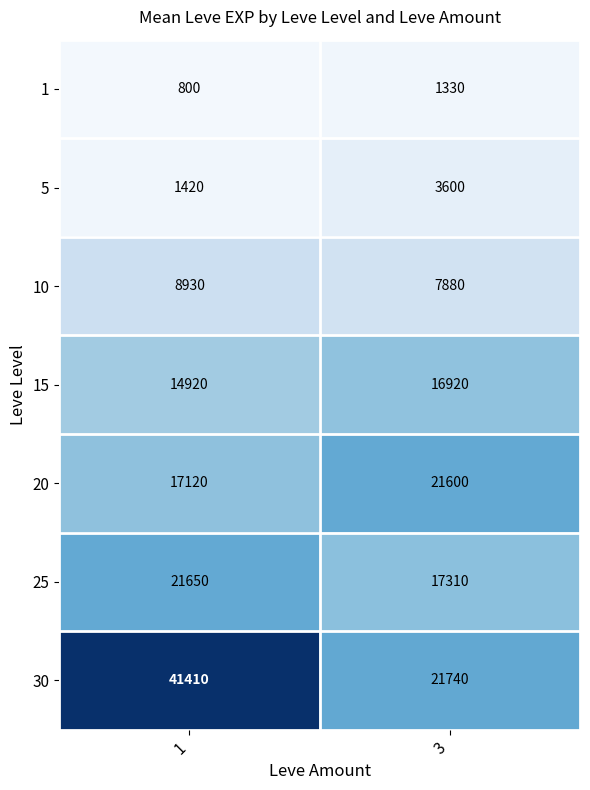

At 1, list the series in order from largest to smallest.

30, 25, 20, 15, 10, 5, 1